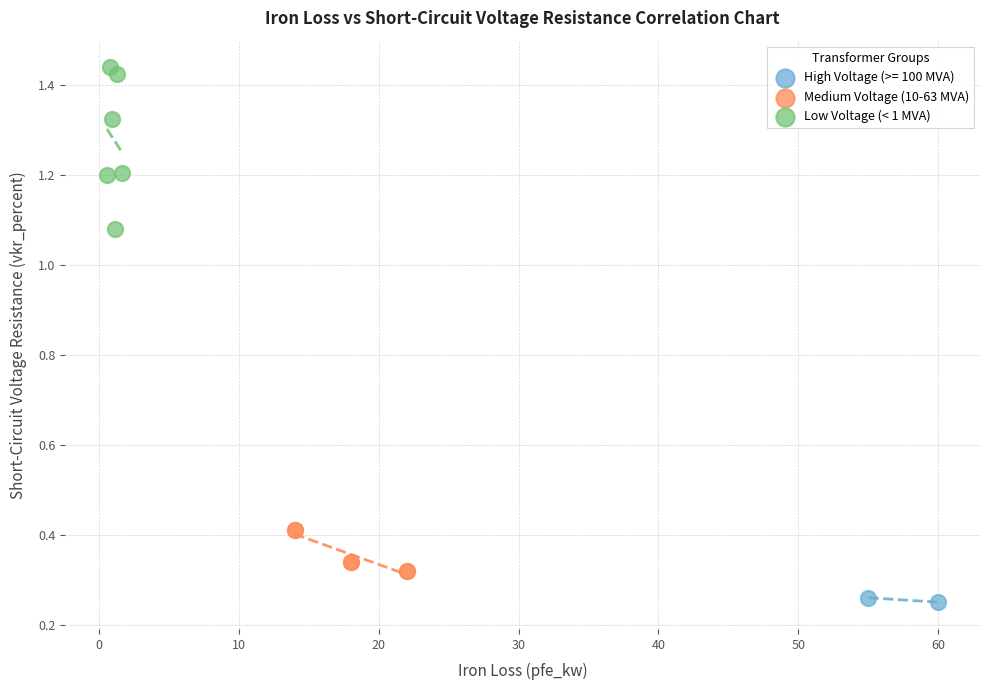

Which series reaches the minimum Y coordinate?

High Voltage (>= 100 MVA)